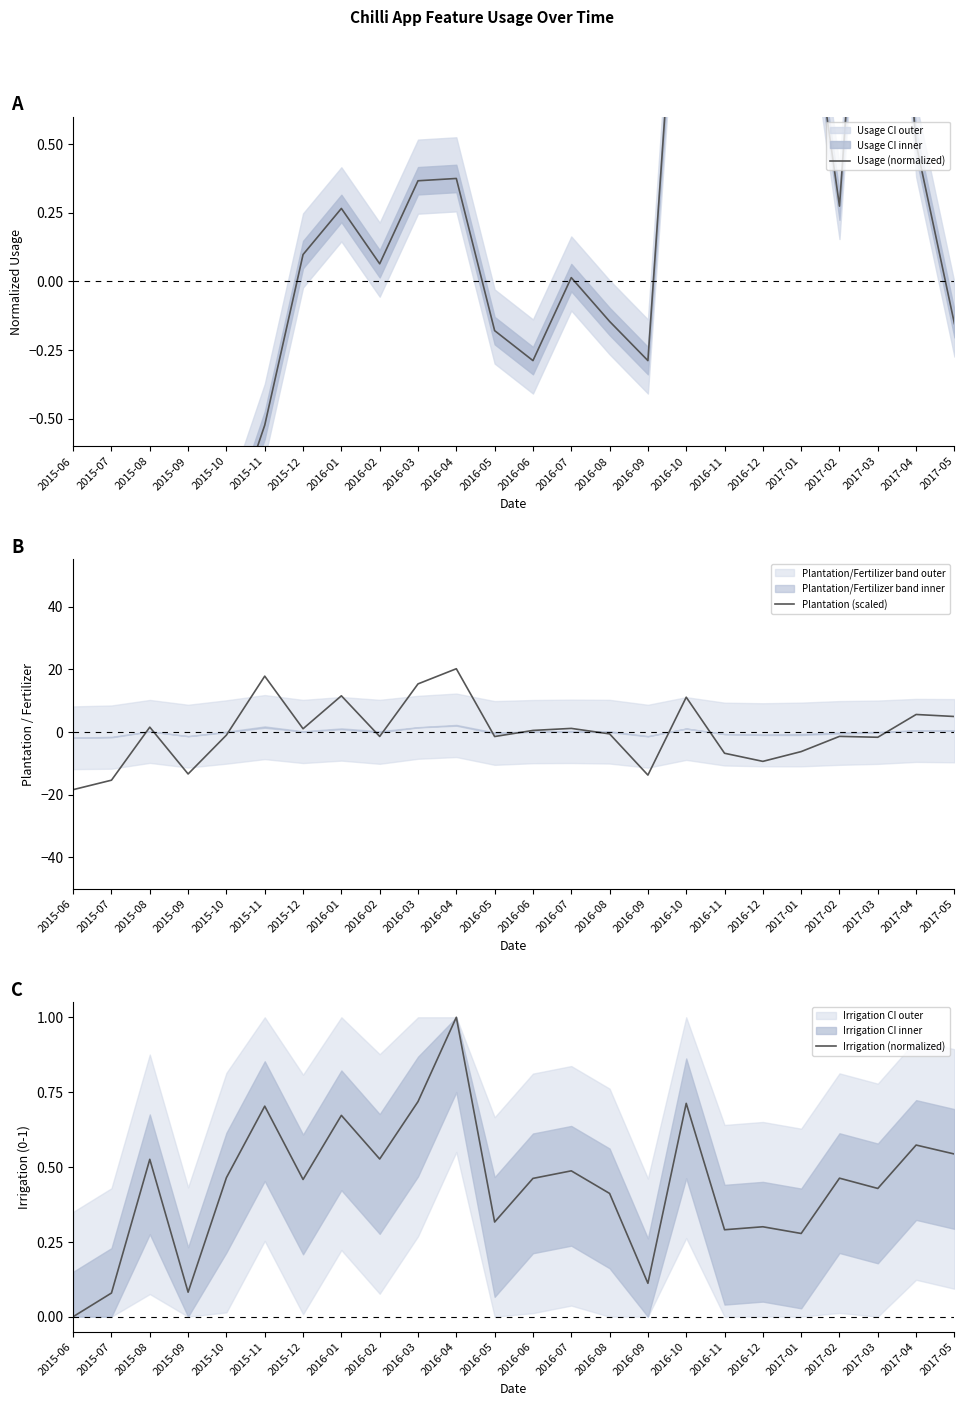

How many lines are shown in the chart?

3